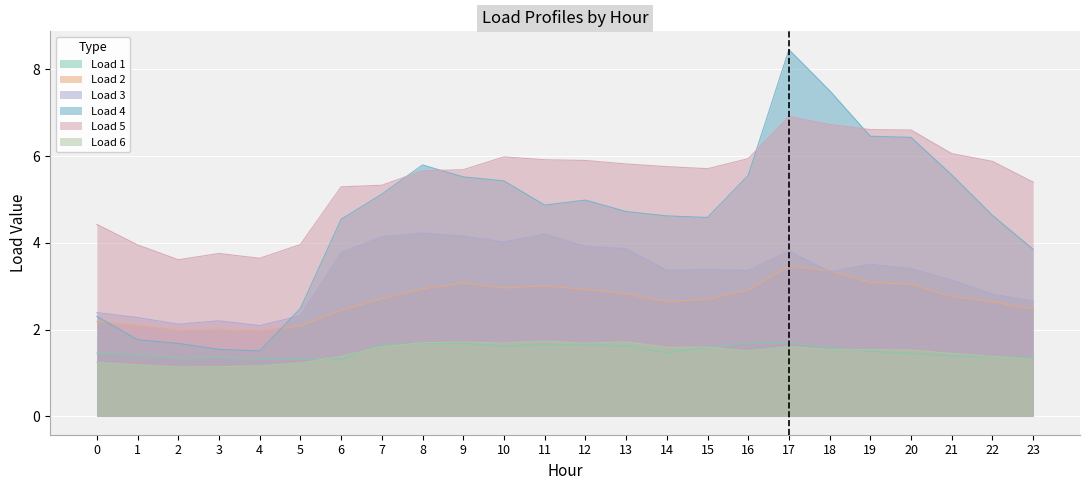

Does the chart display data point markers on the line(s)?

No